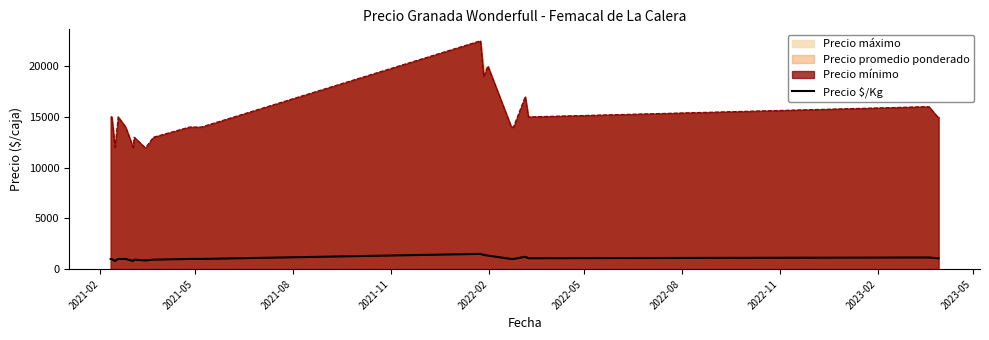

What is the average value?

1038